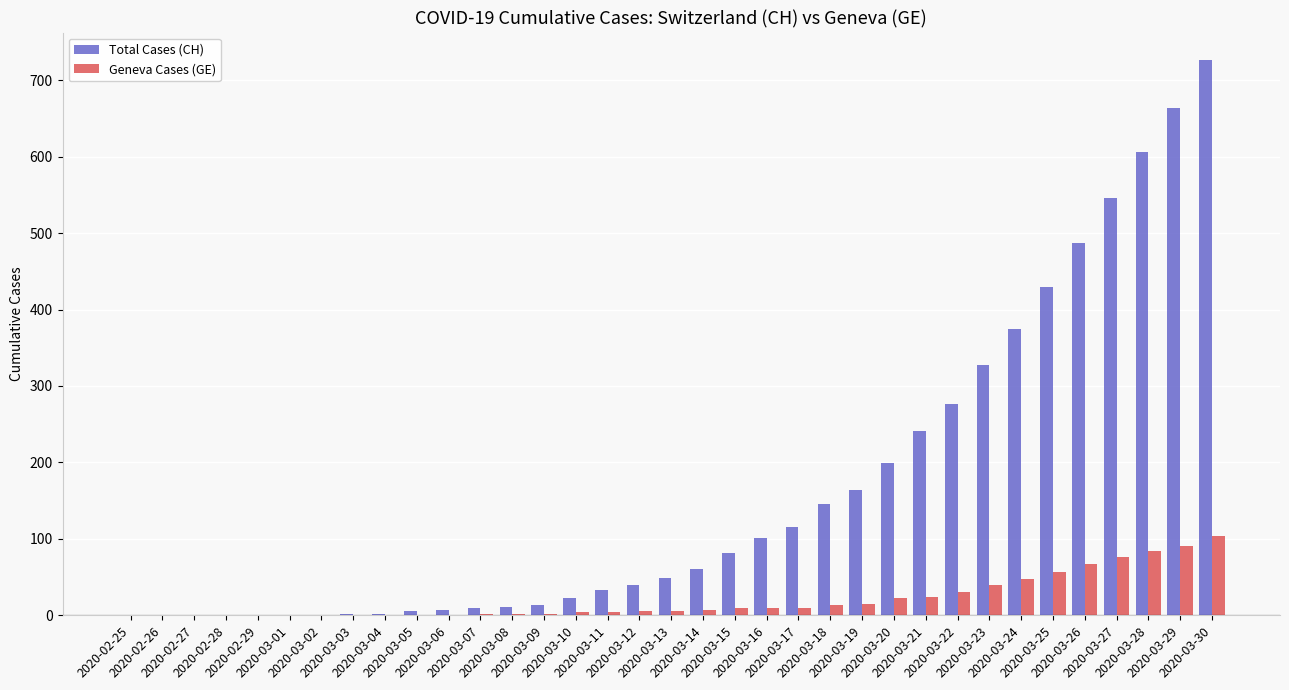

Which series has the largest total across all categories?

Total Cases (CH)